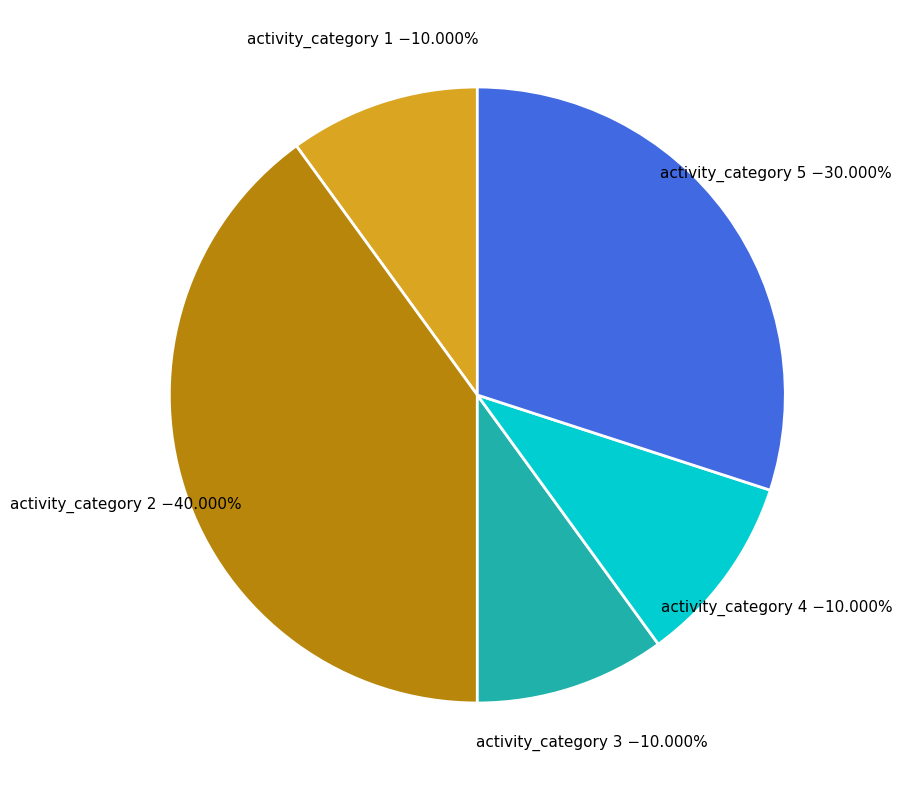

Is there a majority slice in this chart?

No